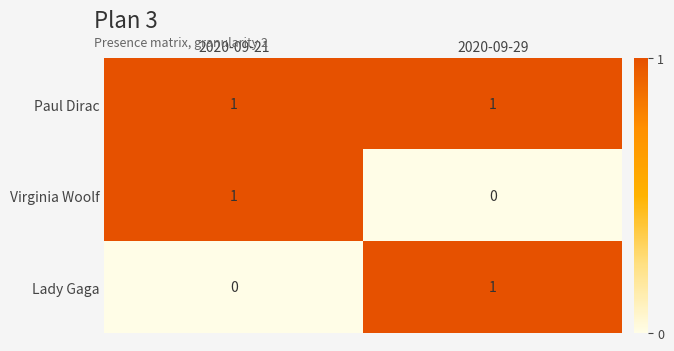

Where is Lady Gaga nearest to the value 0?

2020-09-21